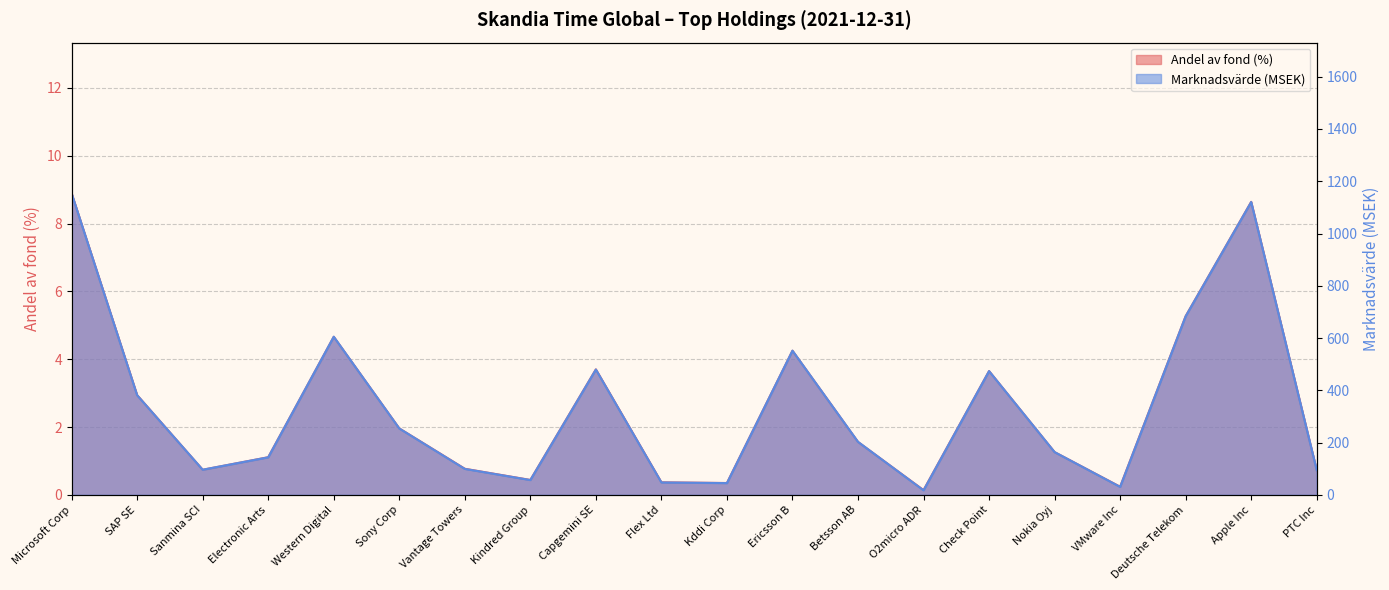

Where is Marknadsvärde (MSEK) nearest to the value 585?

Western Digital